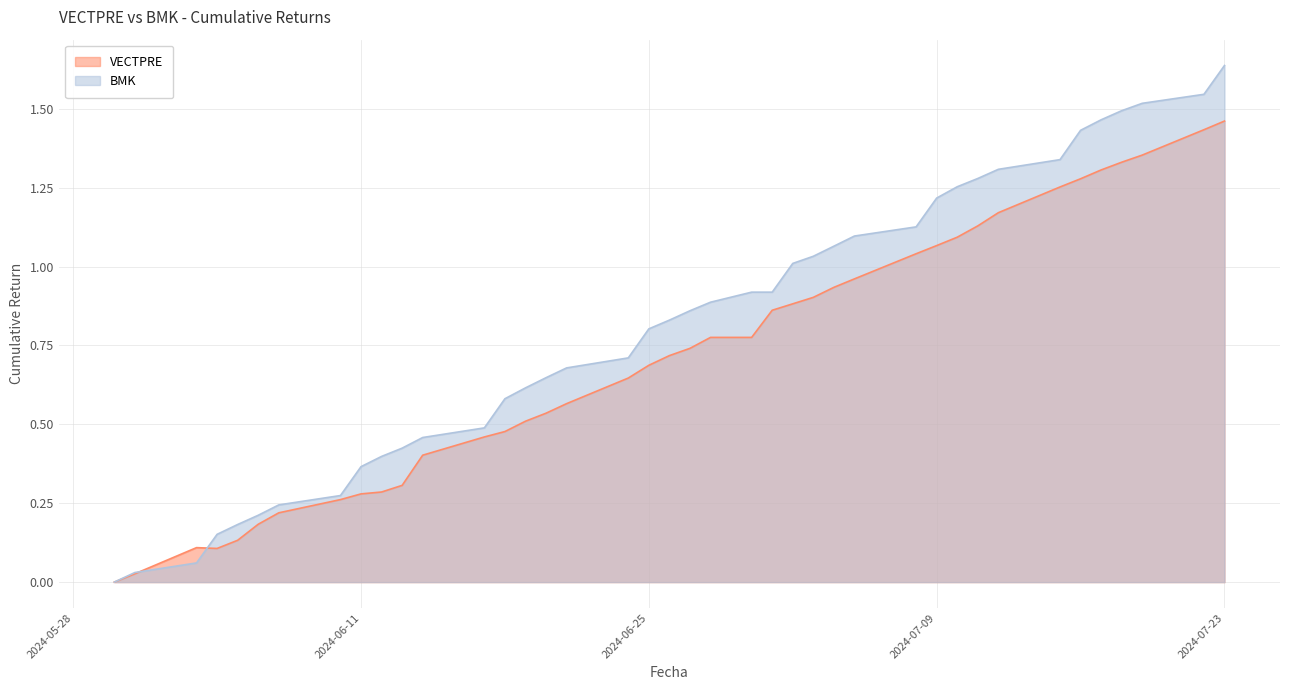

True or false: VECTPRE has more than 0 interior local peaks.

True